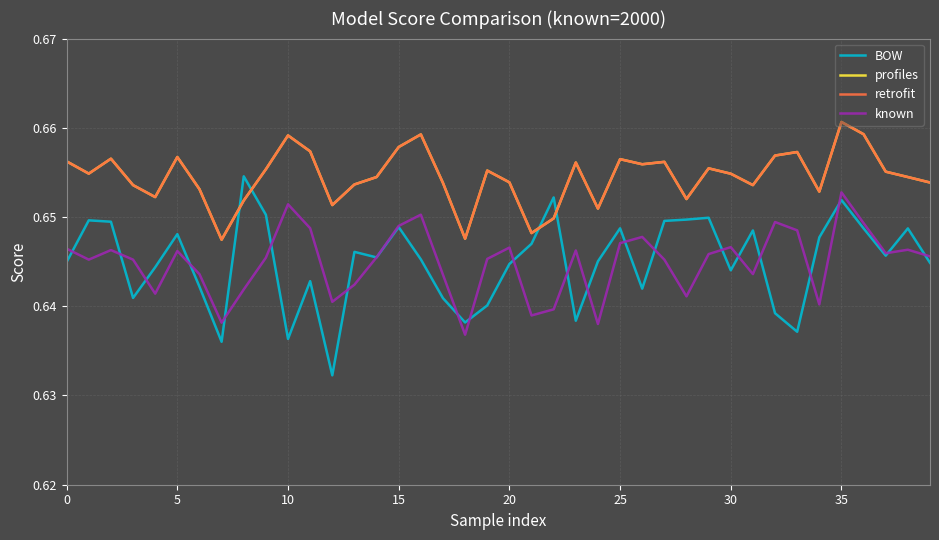

What is the greatest value displayed?

0.7